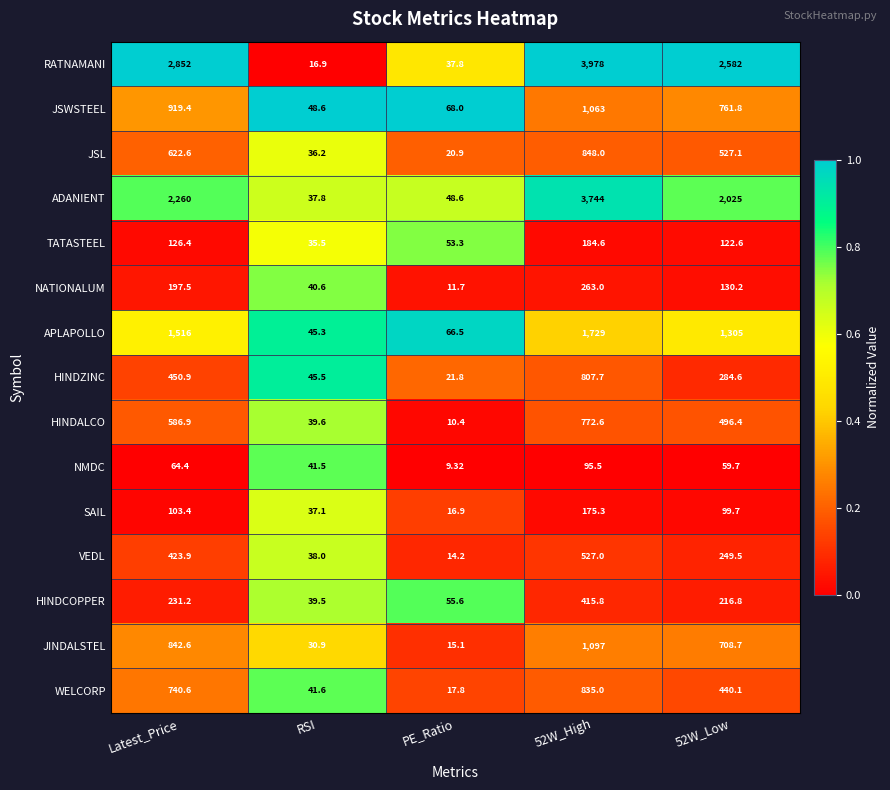

How many data points does each series have?

5